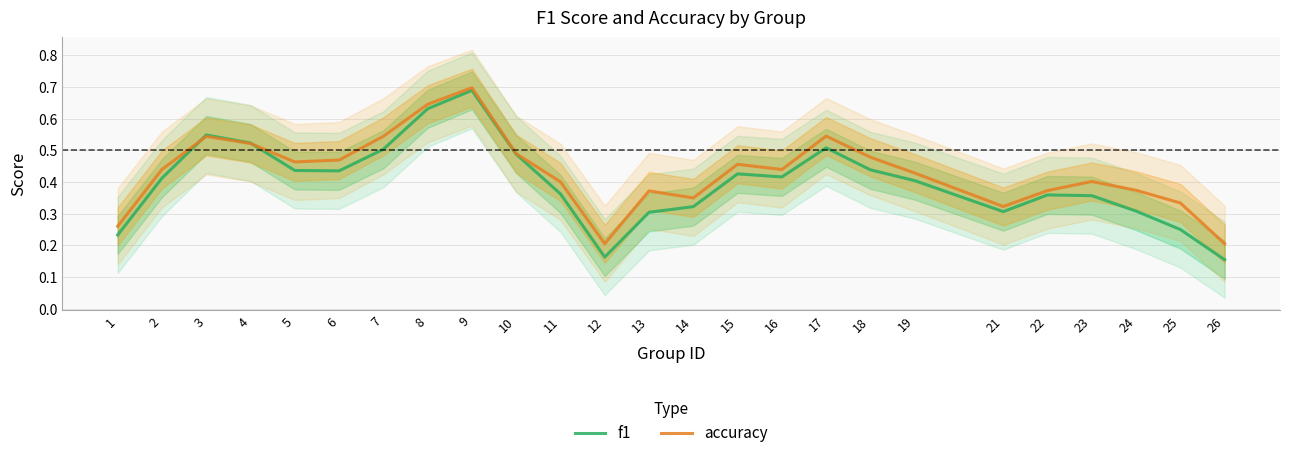

Rank the categories by accuracy value from highest to lowest.

9, 8, 17, 7, 3, 4, 10, 18, 6, 5, 15, 2, 16, 19, 23, 11, 24, 22, 13, 14, 25, 21, 1, 12, 26